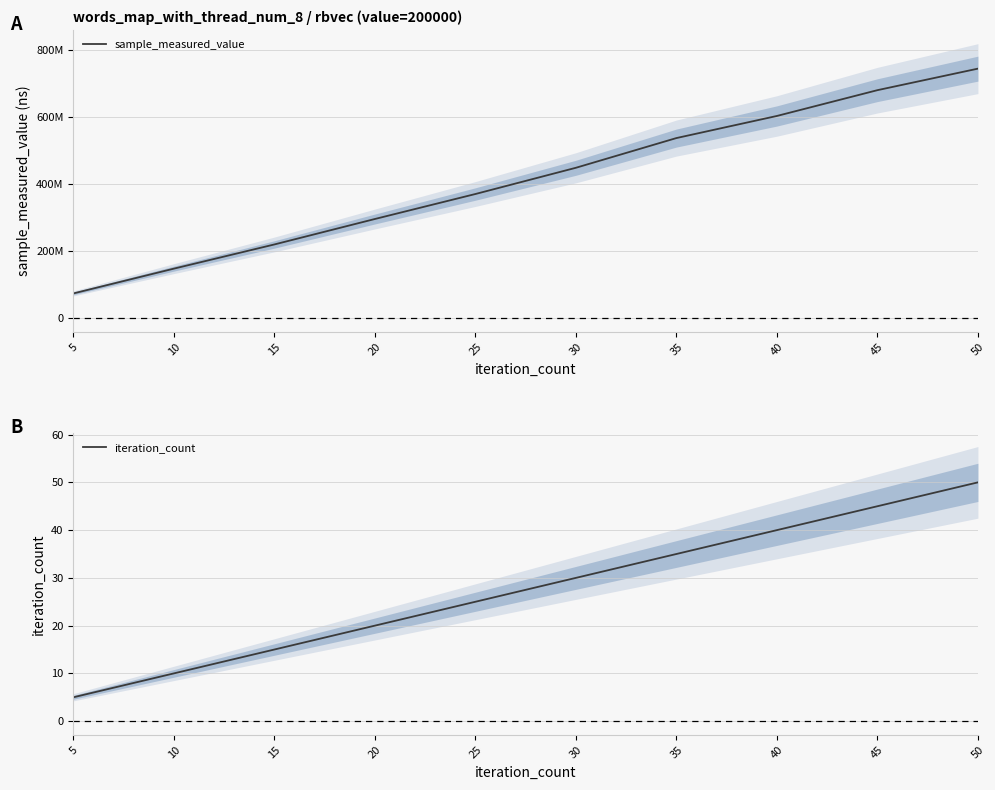

True or false: iteration_count and sample_measured_value cross at least once.

False